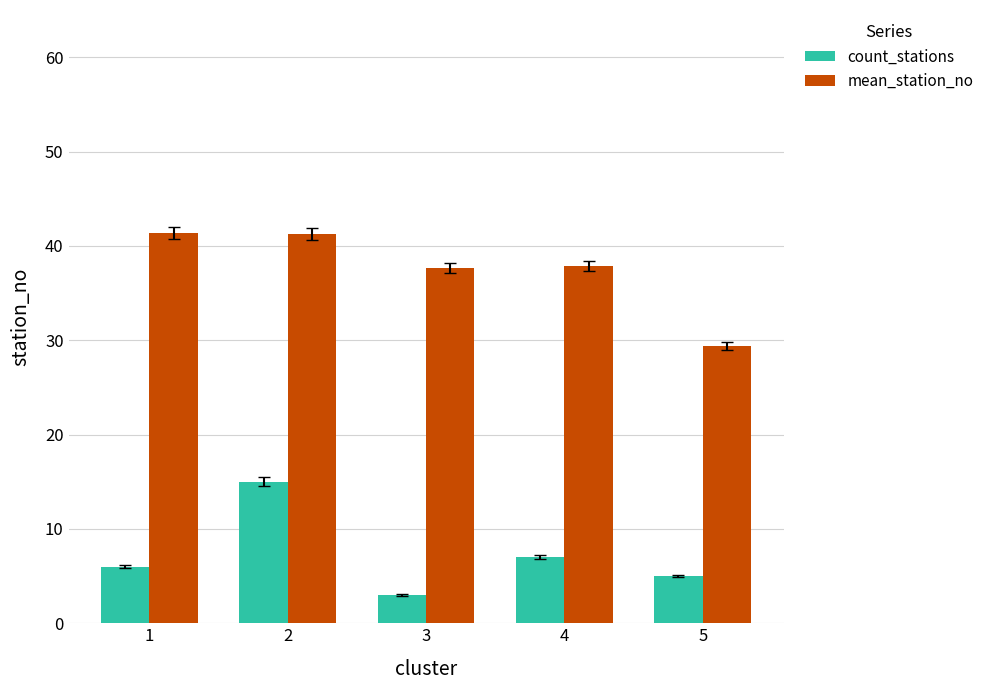

Is the value of count_stations at 5 greater than the value of mean_station_no at 5?

No